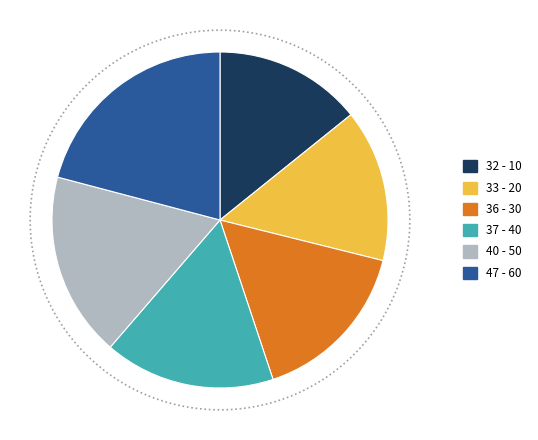

What is the change in value from 20 to 50?

+7